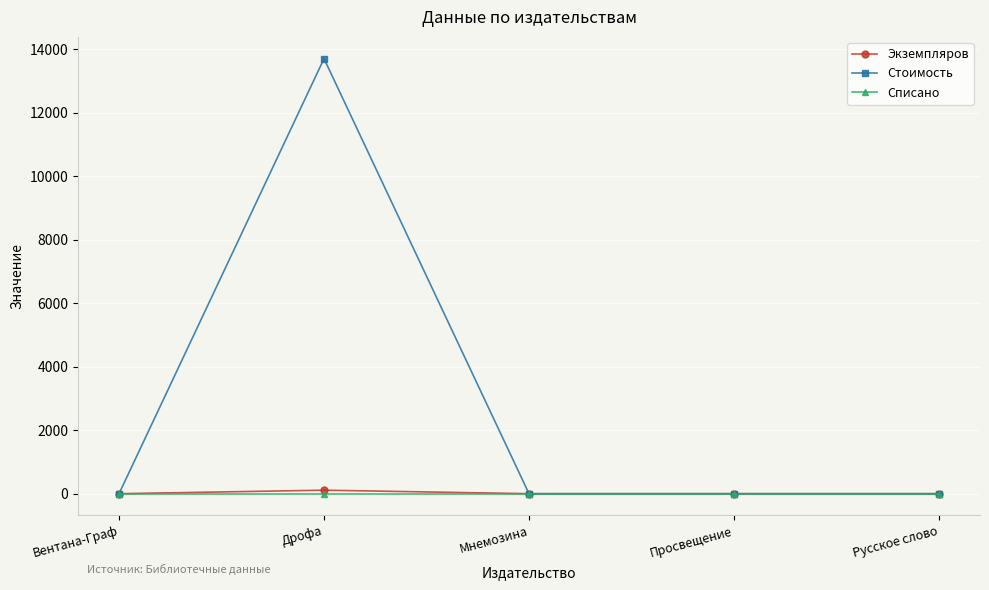

Does the chart have visible grid lines?

Yes